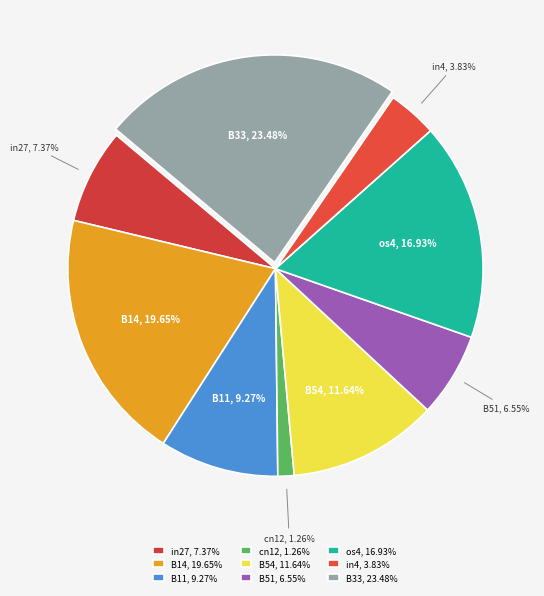

How many segments does this pie chart have?

9